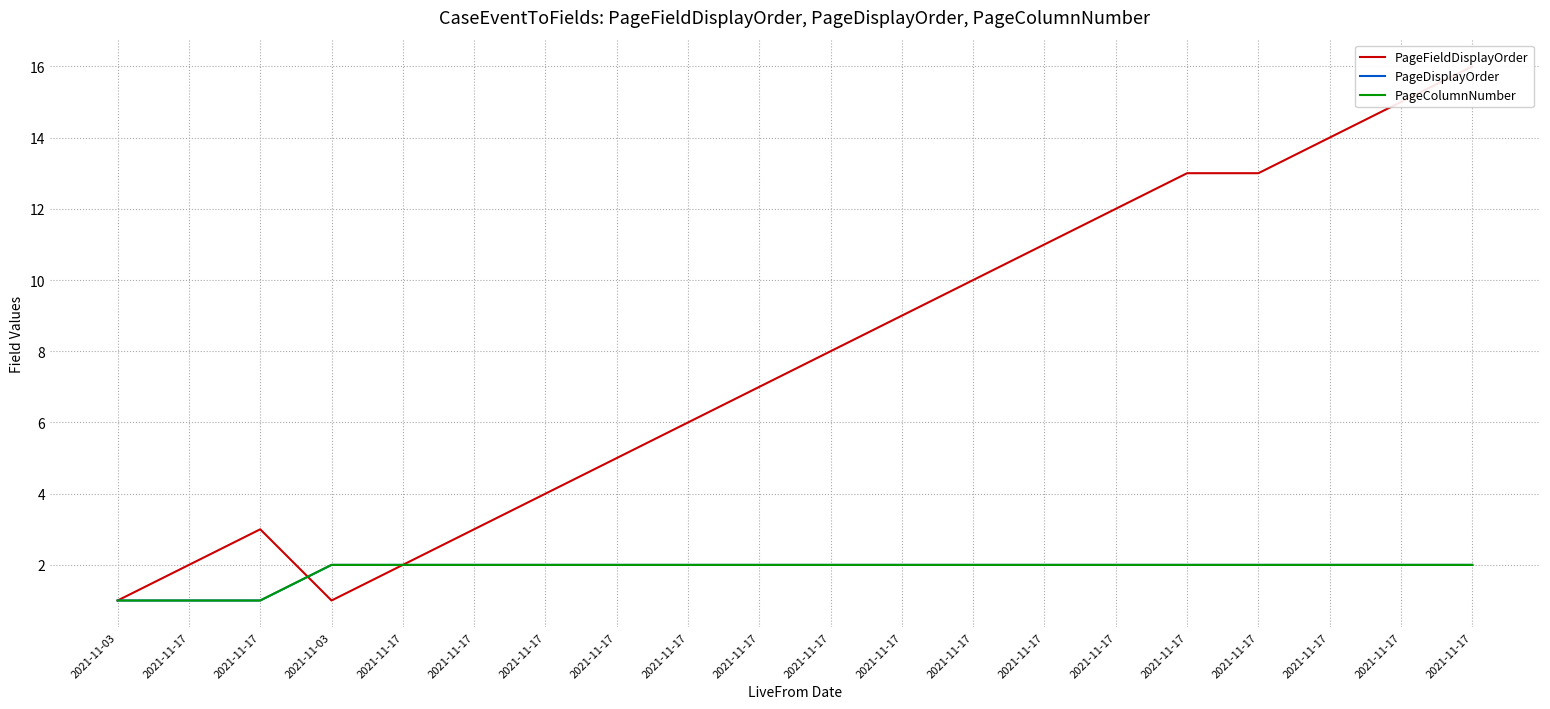

Is it true that PageDisplayOrder equals 1 at 2021-11-17?

True